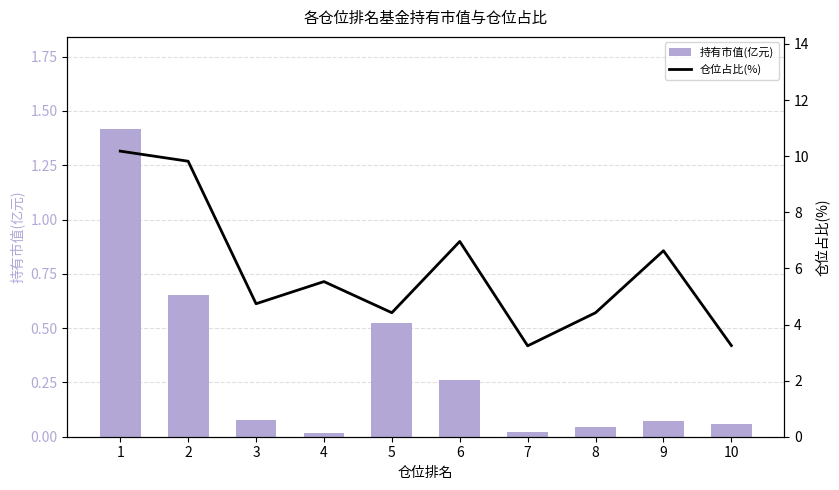

Reading left to right, transcribe all the data shown in this chart.

持有市值(亿元): 1.4	0.7	0.1	0.0	0.5	0.3	0.0	0.0	0.1	0.1
仓位占比(%): 10.2	9.8	4.7	5.5	4.4	7.0	3.2	4.4	6.6	3.2